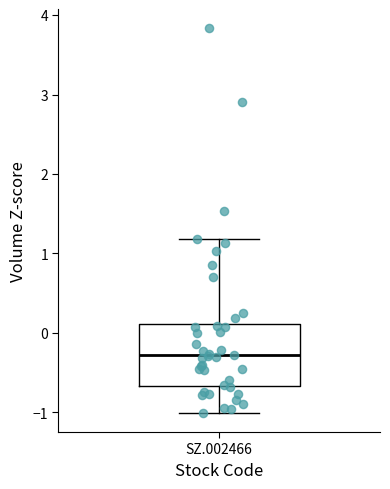

Transcribe this box plot: give where the median line is, the range the box spans, and where the two whiskers end, as read against the y-axis. The values are not printed on the chart, so give them approximately, as read against the axis.

median -0.3, box -0.7 to 0.1, whiskers -1.0 to 1.2